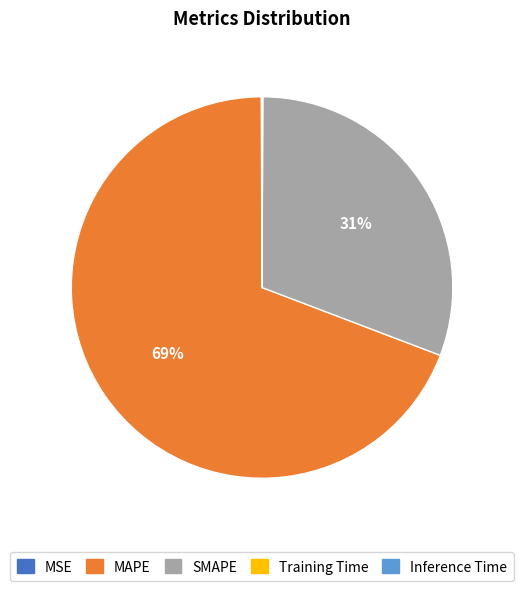

To the nearest percent, what is the average slice percentage?

20%